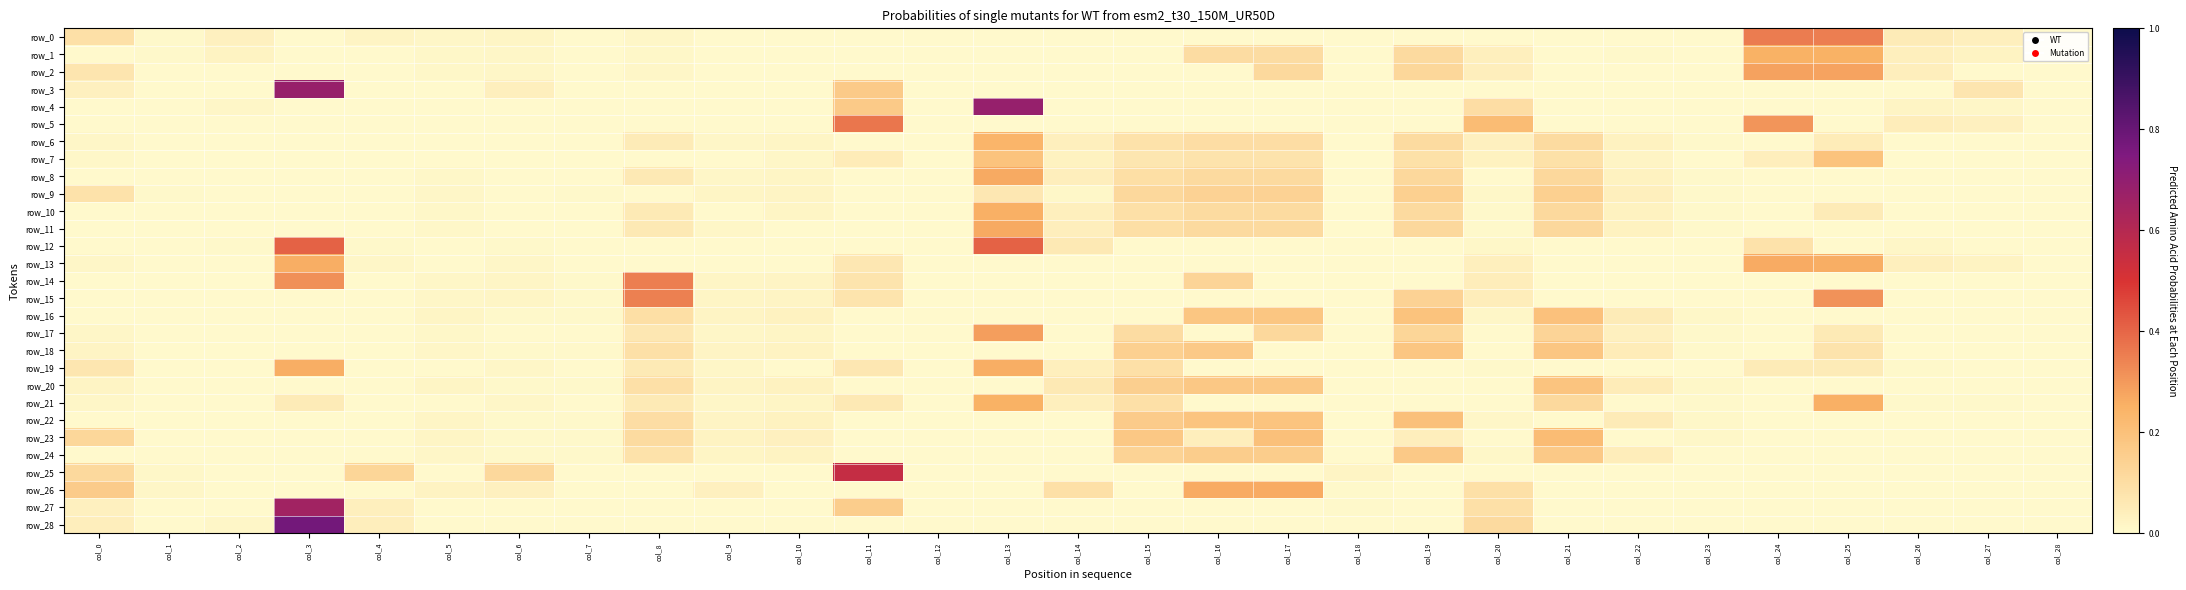

Is the value of row_11 at col_13 greater than the value of row_20 at col_1?

Yes